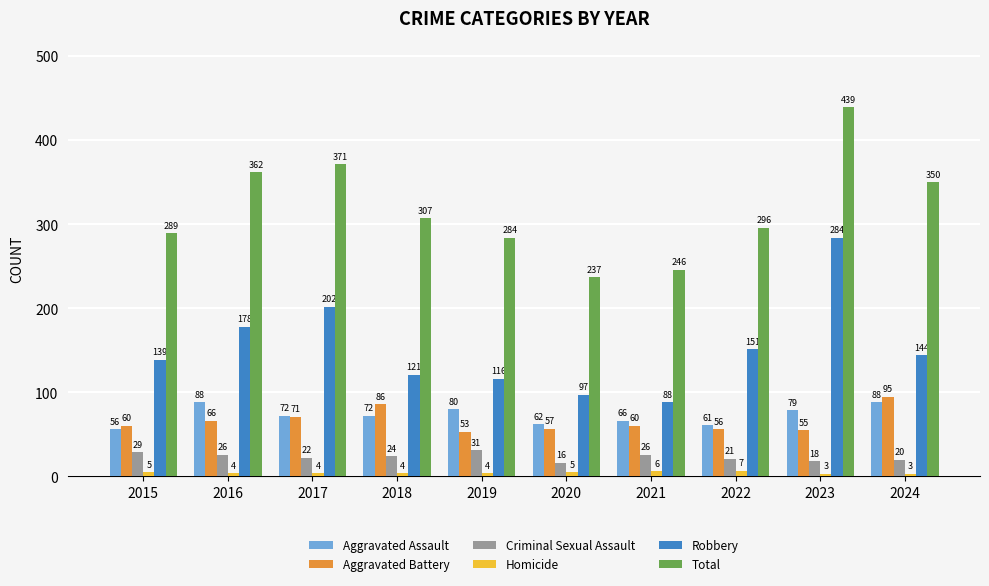

How many distinct data groups are displayed?

6